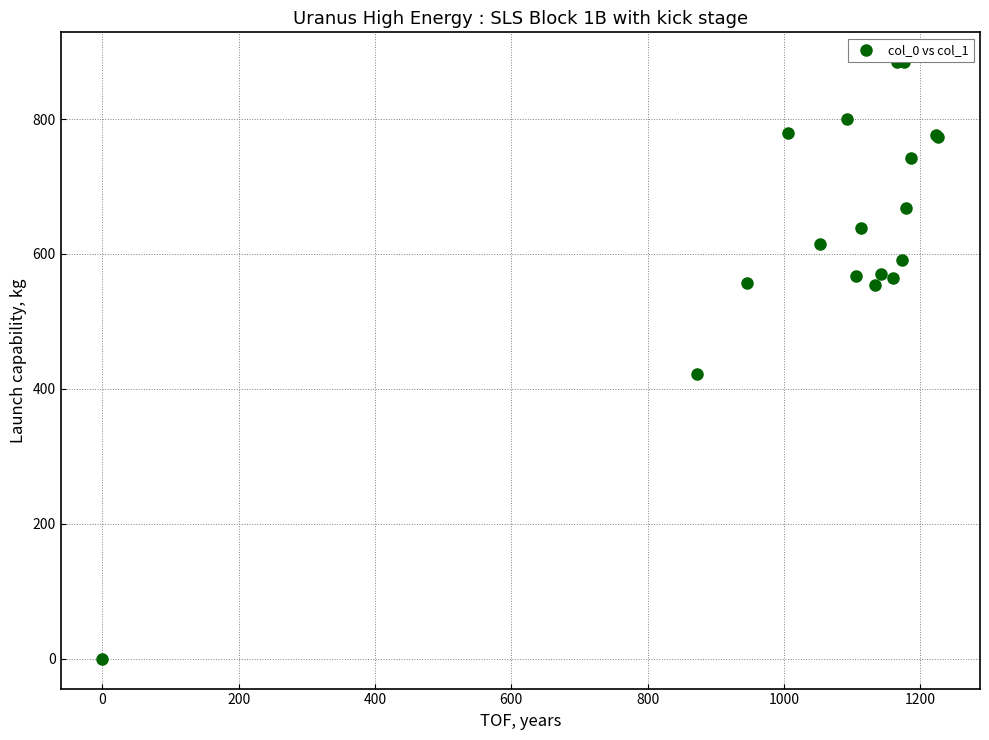

What Y value in the scatter plot is closest to 442?

421.9